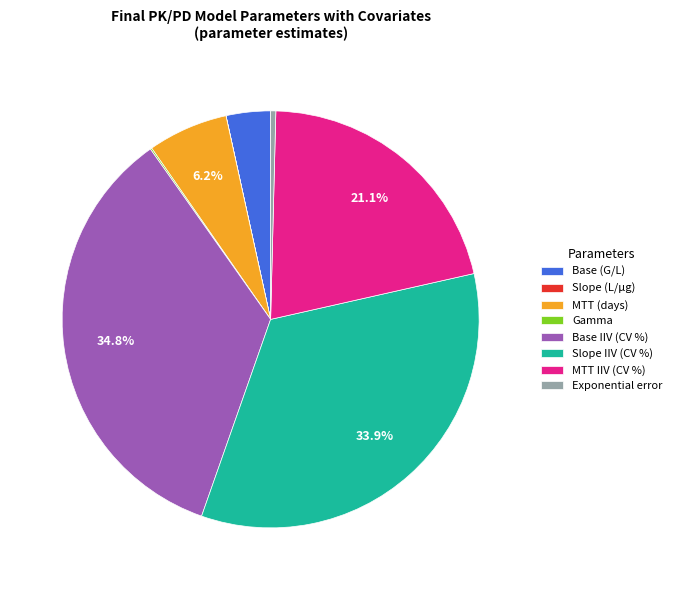

The Slope IIV (CV %) slice represents 34% of the pie. True or false?

True